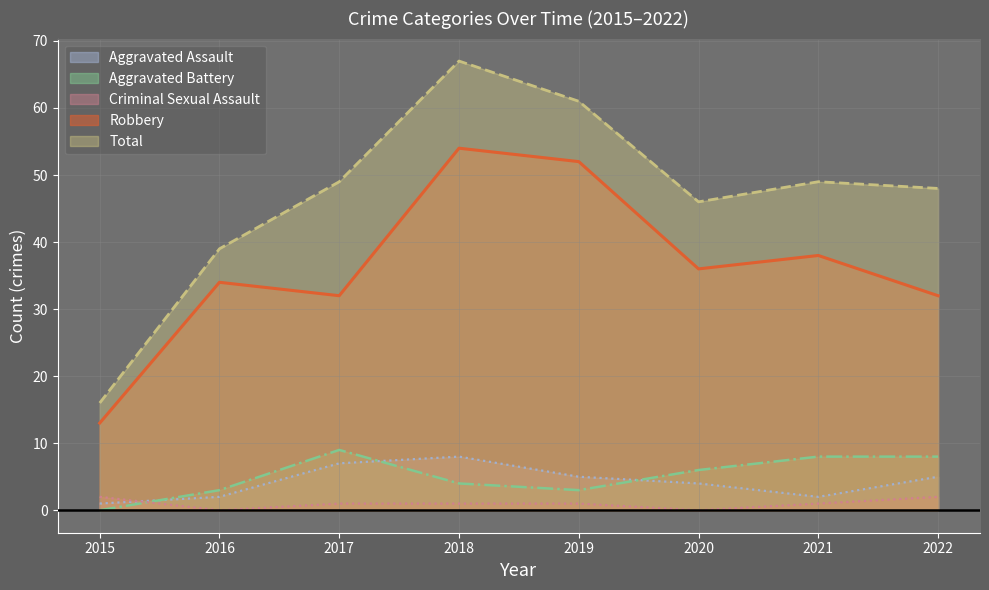

True or false: Total and Robbery cross at least once.

False